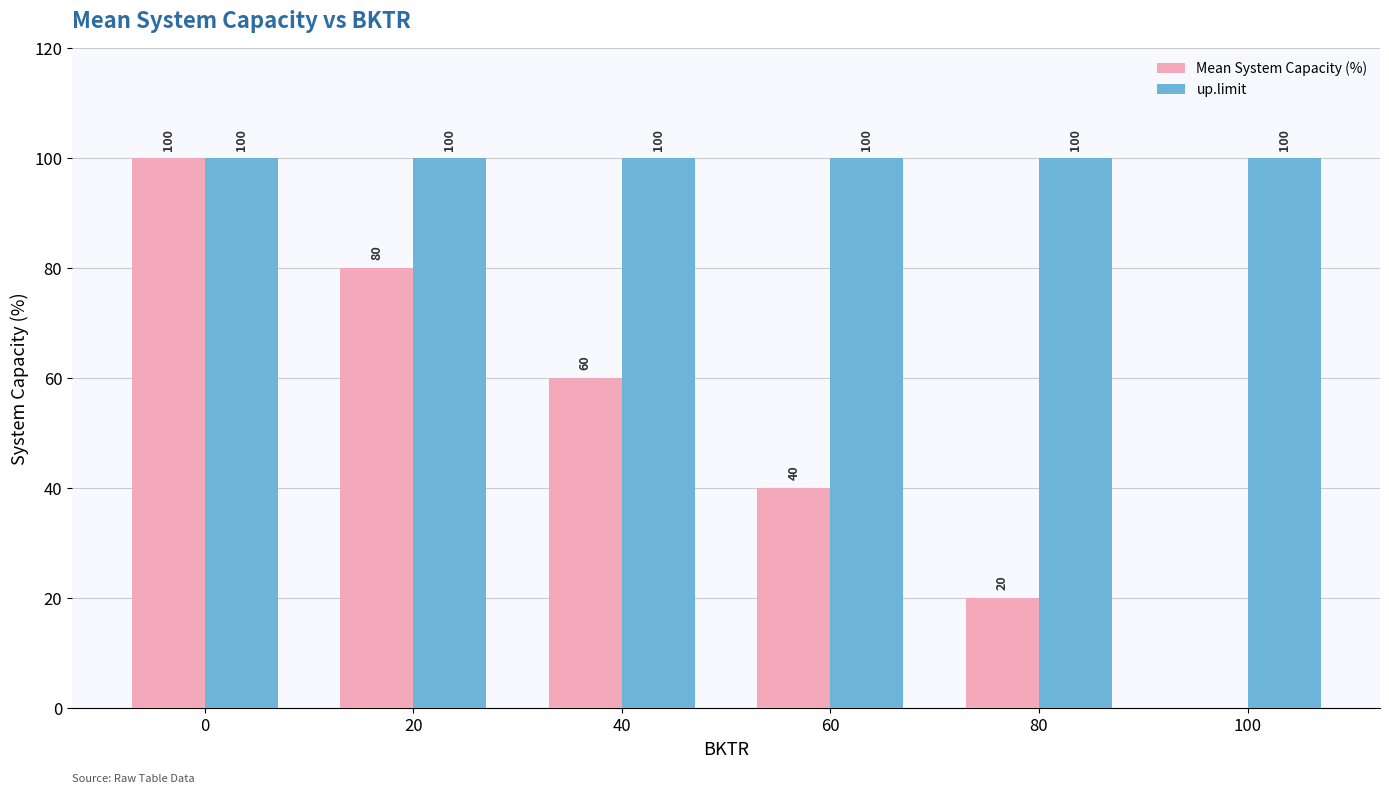

Are the bars horizontal?

No